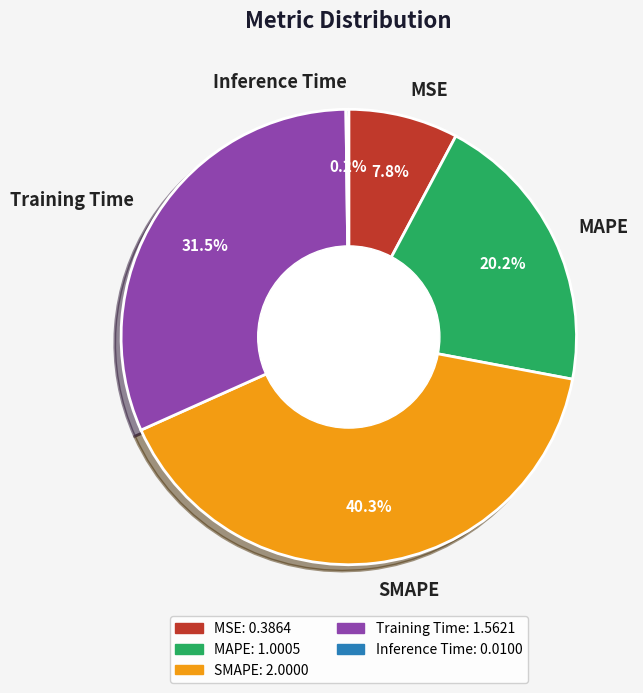

To the nearest percent, what percentage of the pie is SMAPE?

40%